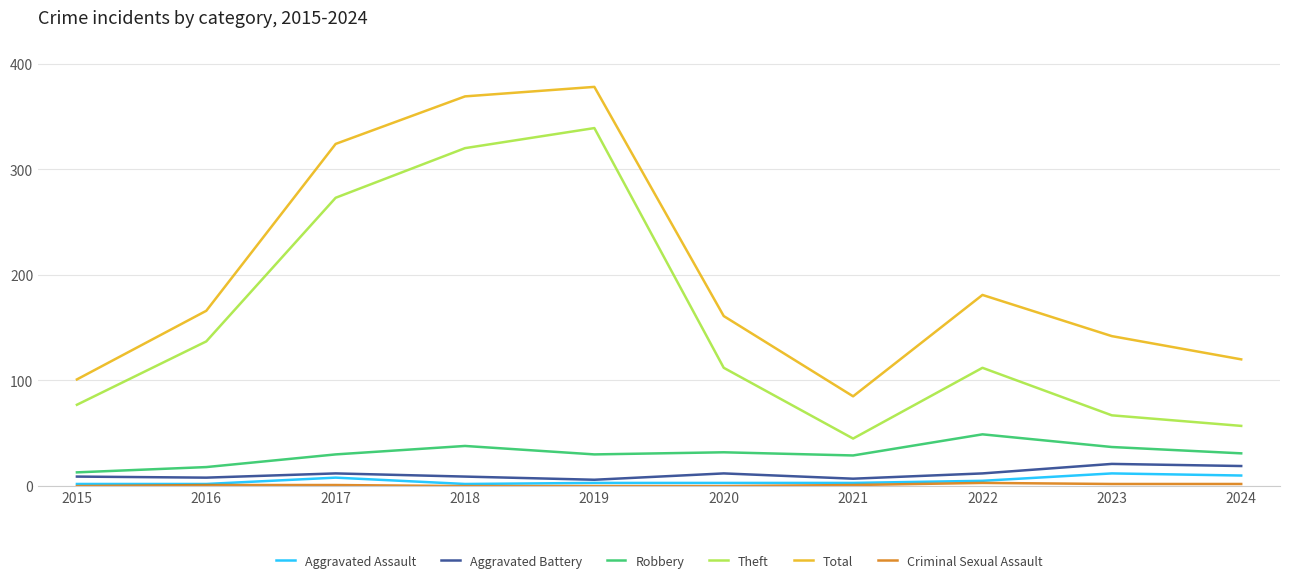

What is the lowest value of the Aggravated Battery series?

6